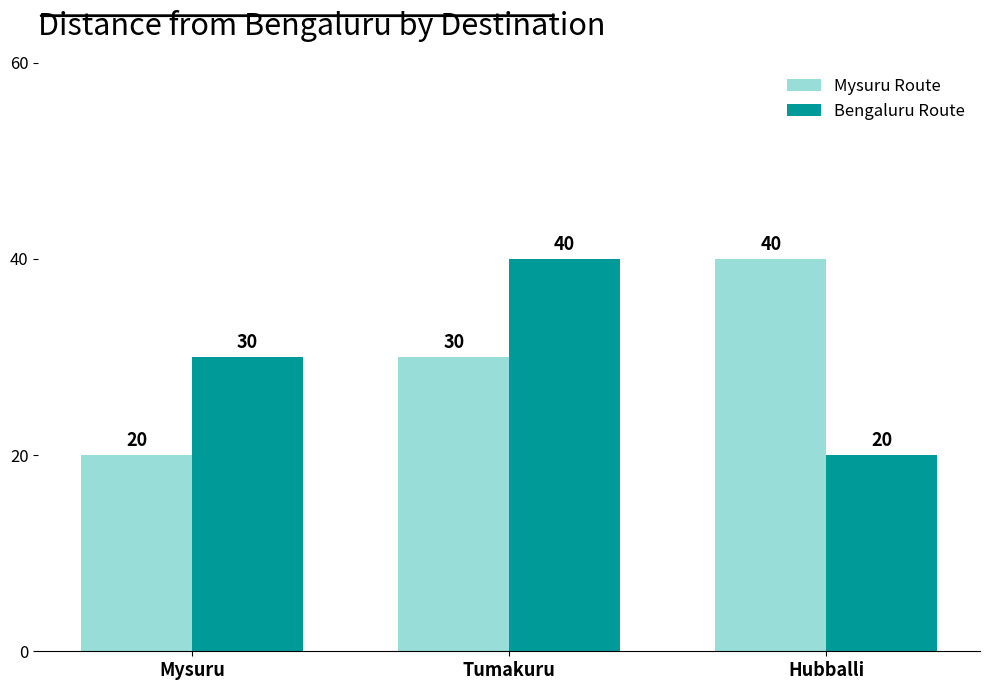

Which category has the highest value in the Bengaluru Route series?

Tumakuru